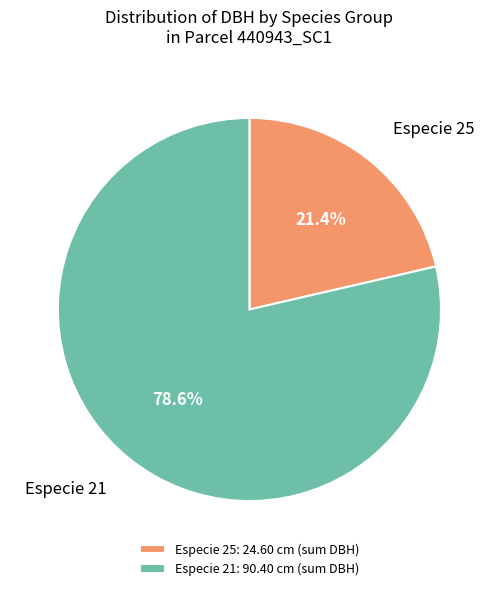

Approximately how many times larger is the value at Especie 25 compared to Especie 21?

0.3